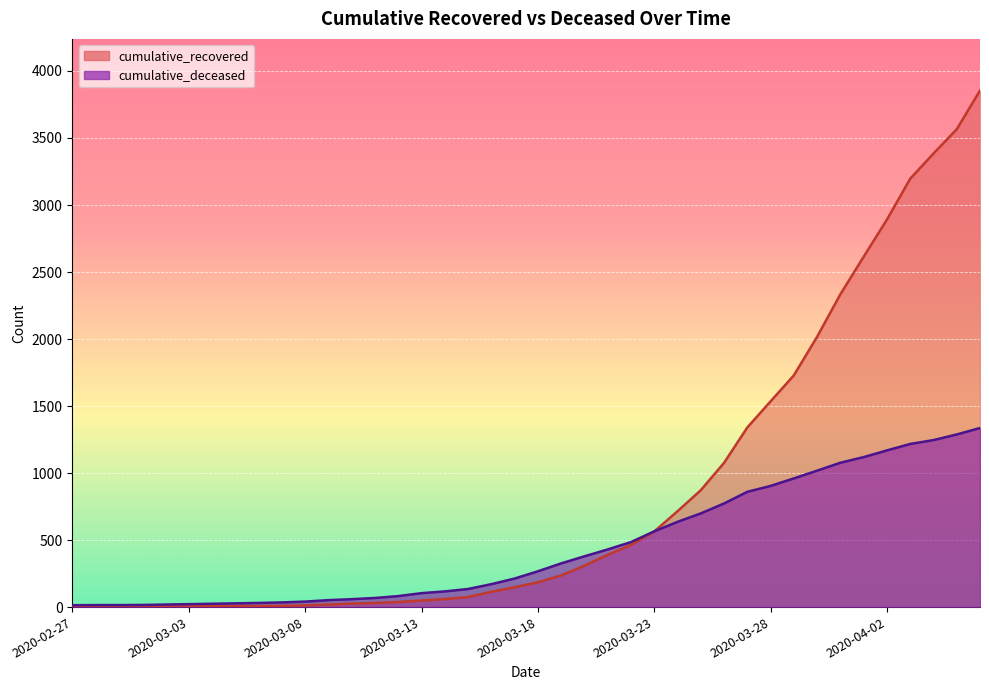

At which category is the sum across all series the highest?

2020-04-06